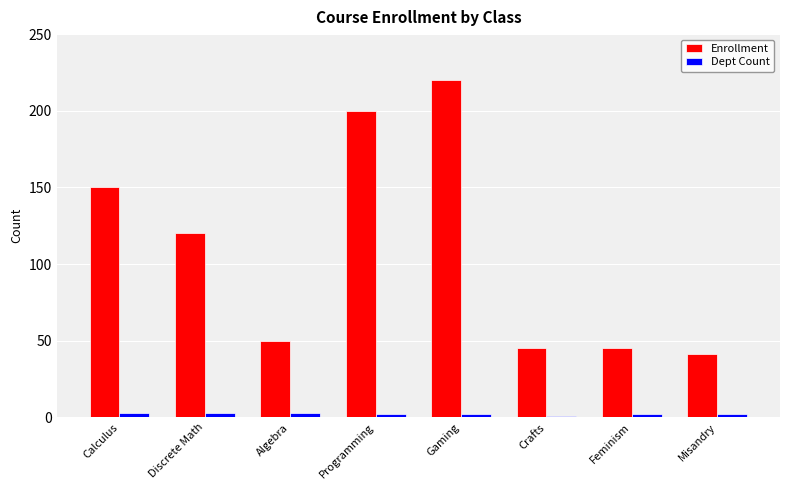

Rank the series at Programming from lowest to highest value.

Dept Count, Enrollment